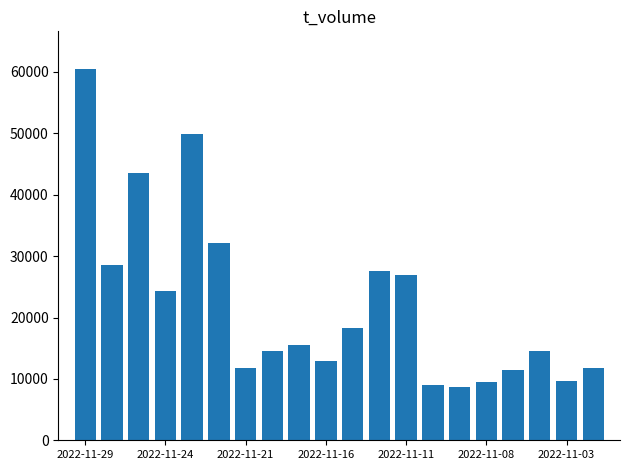

What is the greatest value displayed?

60565